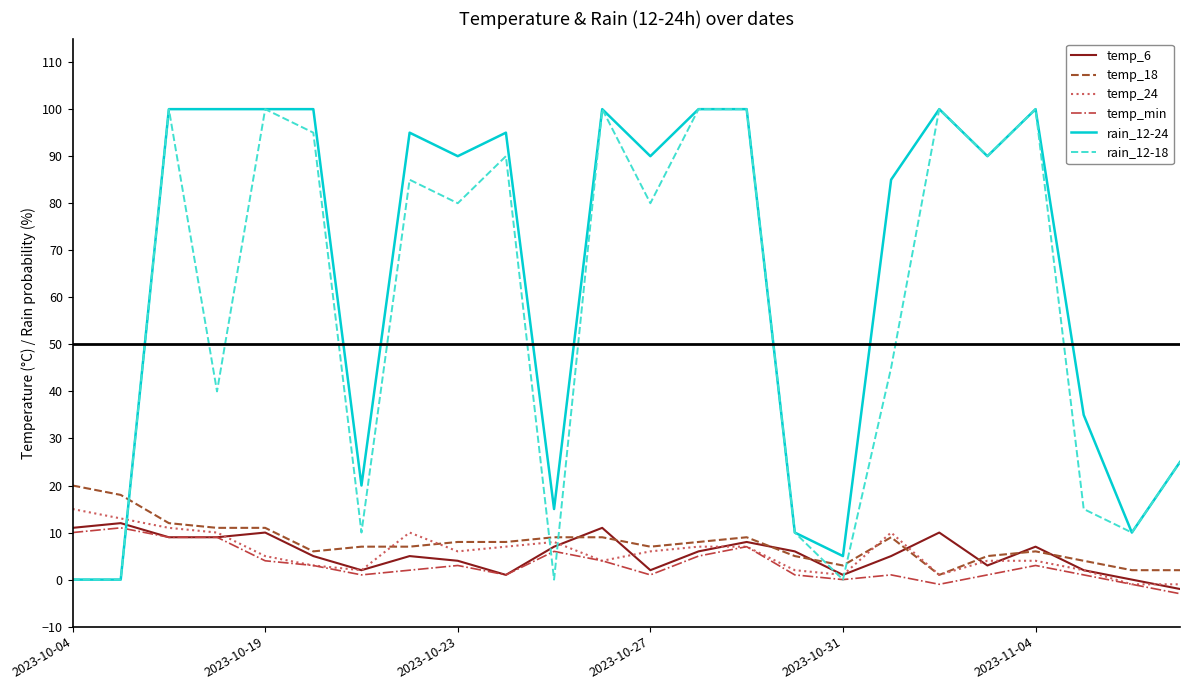

What is the minimum value shown in the chart?

-3